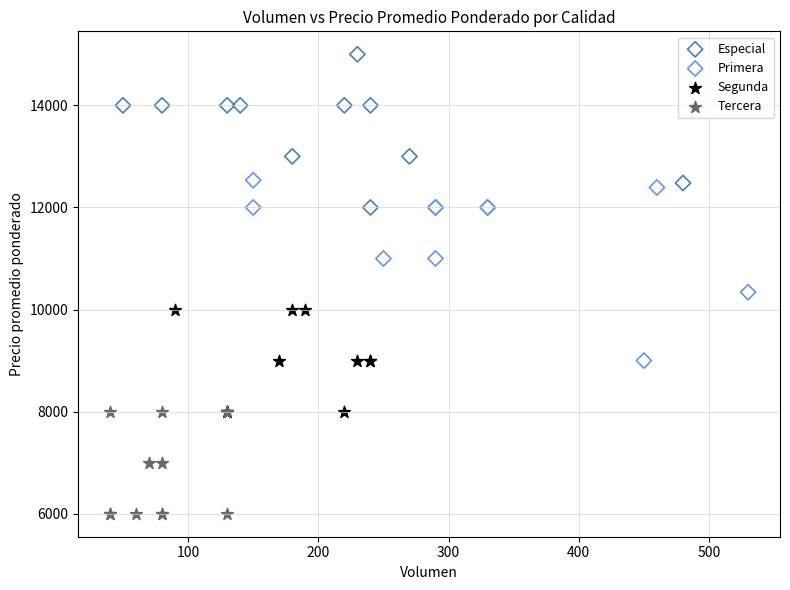

Which series contains the highest Y value?

Especial